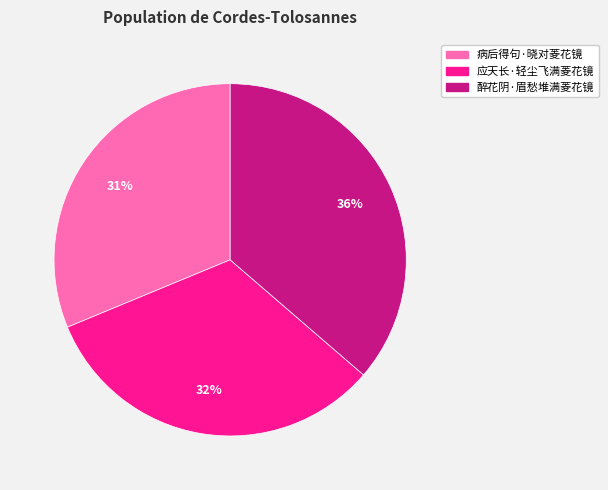

What is the smallest slice in the pie chart?

病后得句·晓对菱花镜